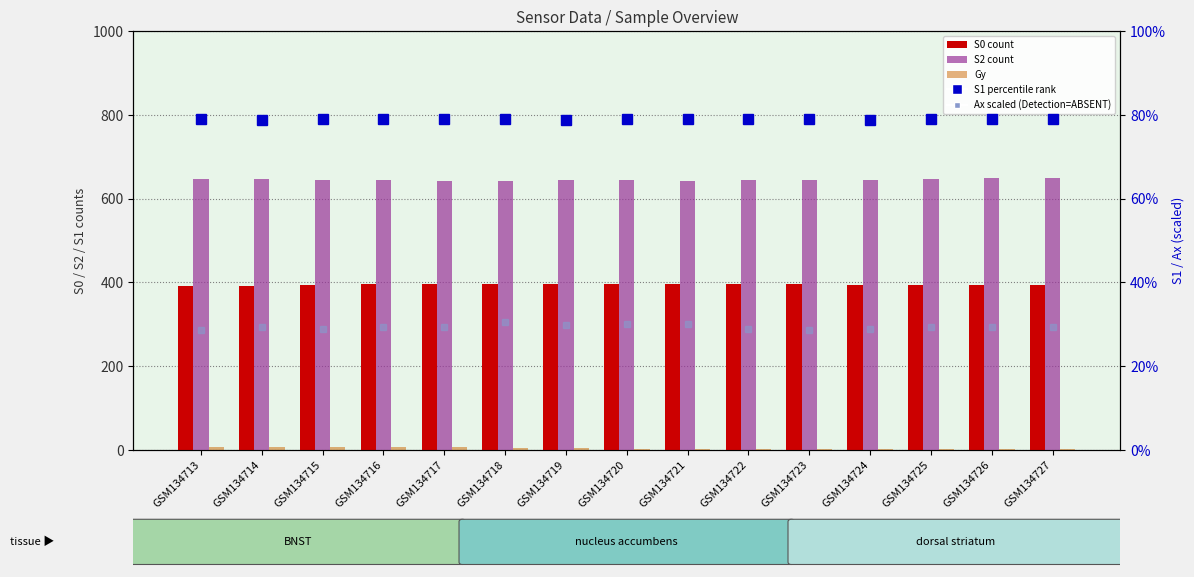

What is the value of the S0 (count) bar at the 13th from the left?

393.0